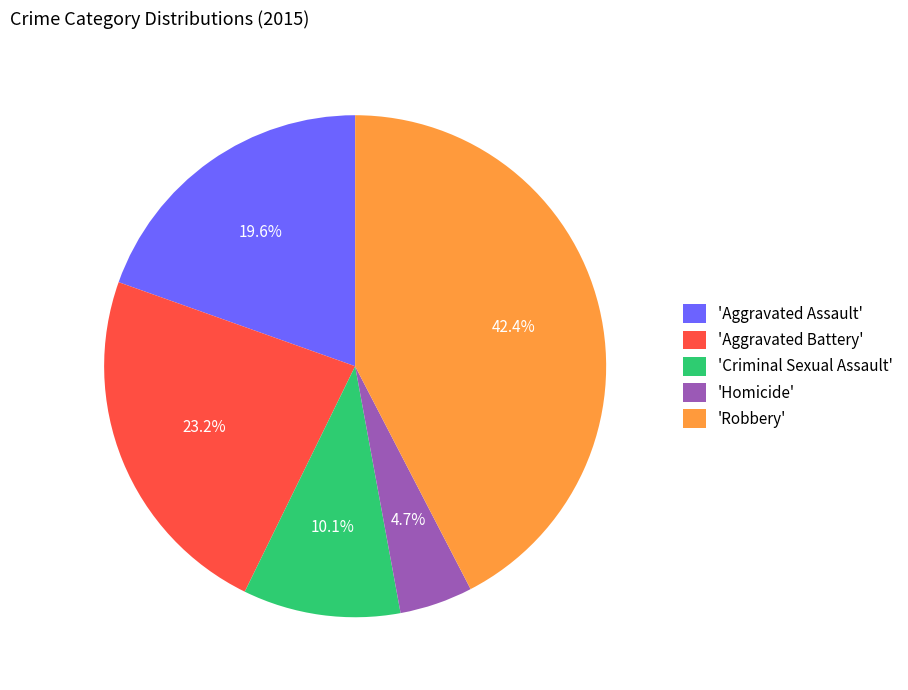

Rank the categories by value from highest to lowest.

'Robbery', 'Aggravated Battery', 'Aggravated Assault', 'Criminal Sexual Assault', 'Homicide'